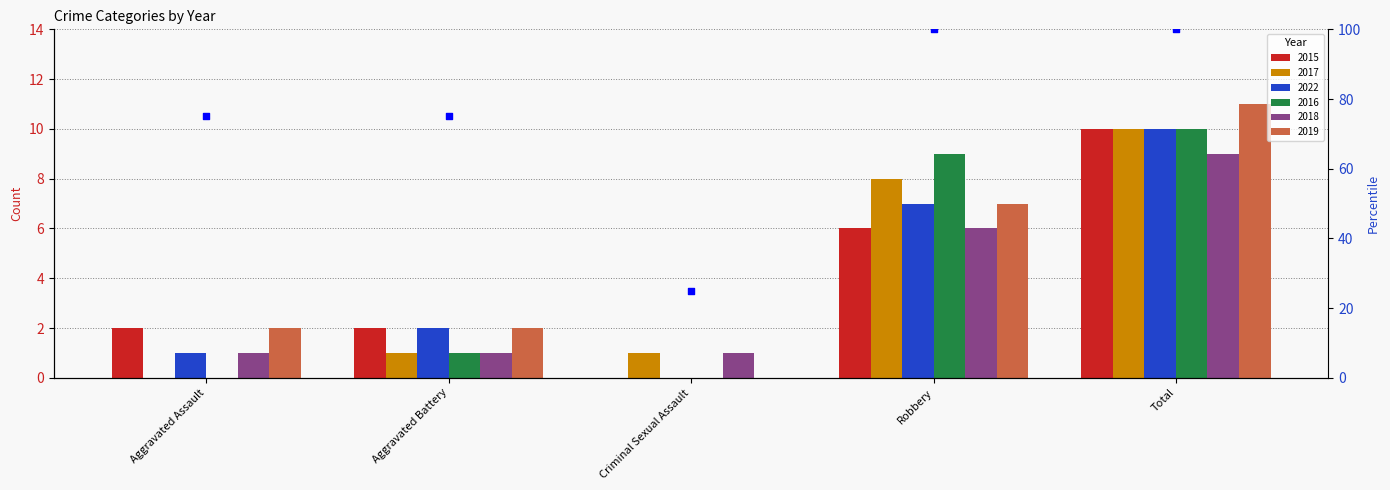

Approximately how many times larger is the value at Robbery compared to Aggravated Battery?

1.3